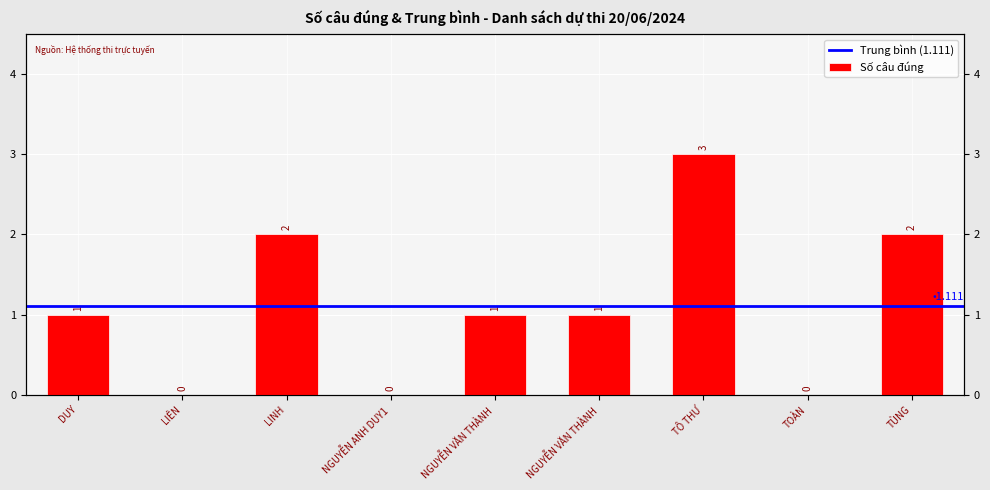

Read the value at DUY.

1